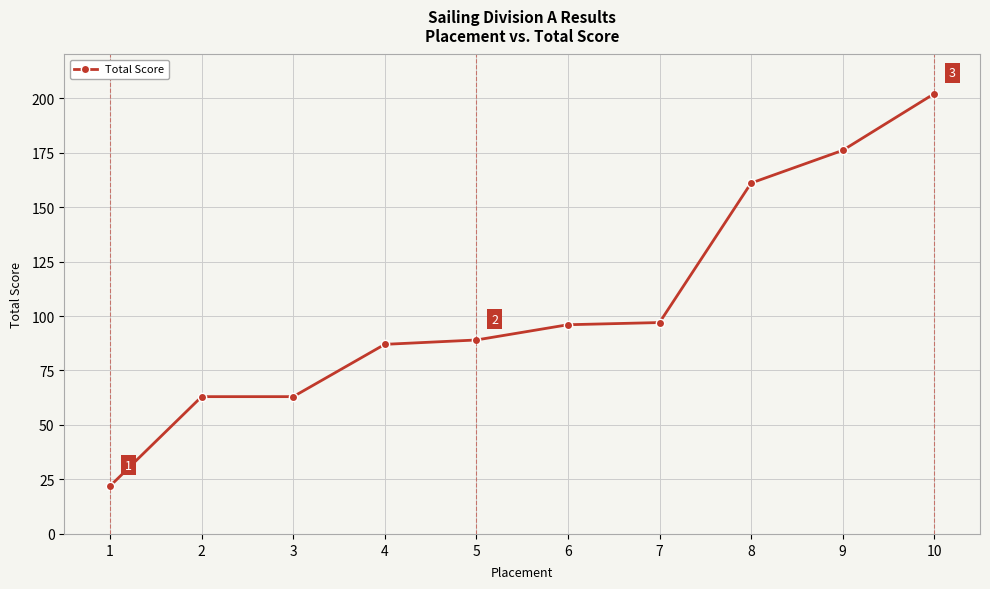

What is the sum of the values at 4 and 2?

150